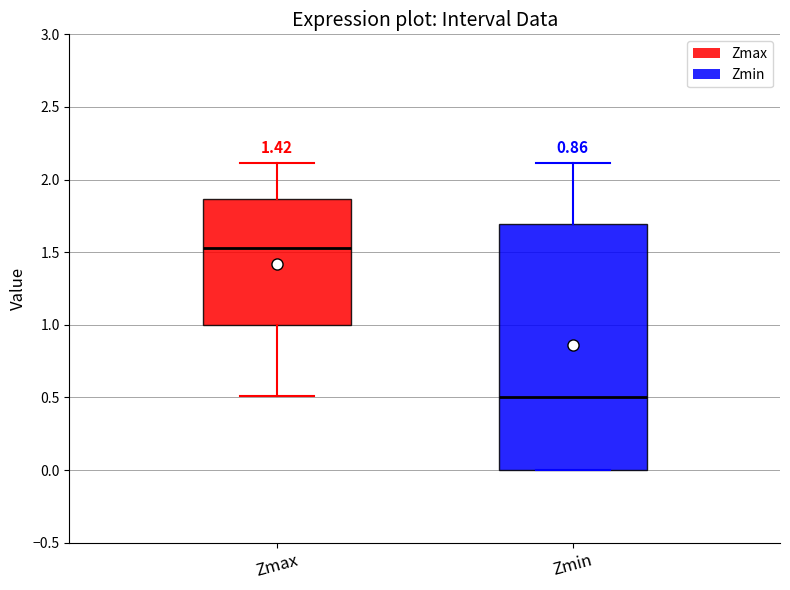

Which box's median line is the lowest?

Zmin